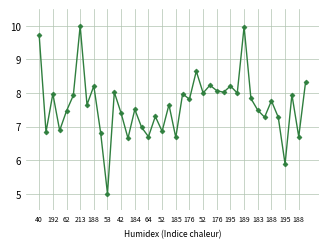

What is the maximum value shown in the chart?

10.0